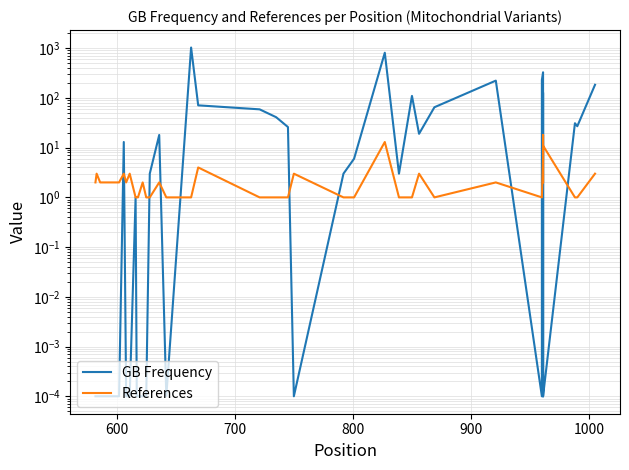

How many interior local peaks does the GB Frequency series have?

9